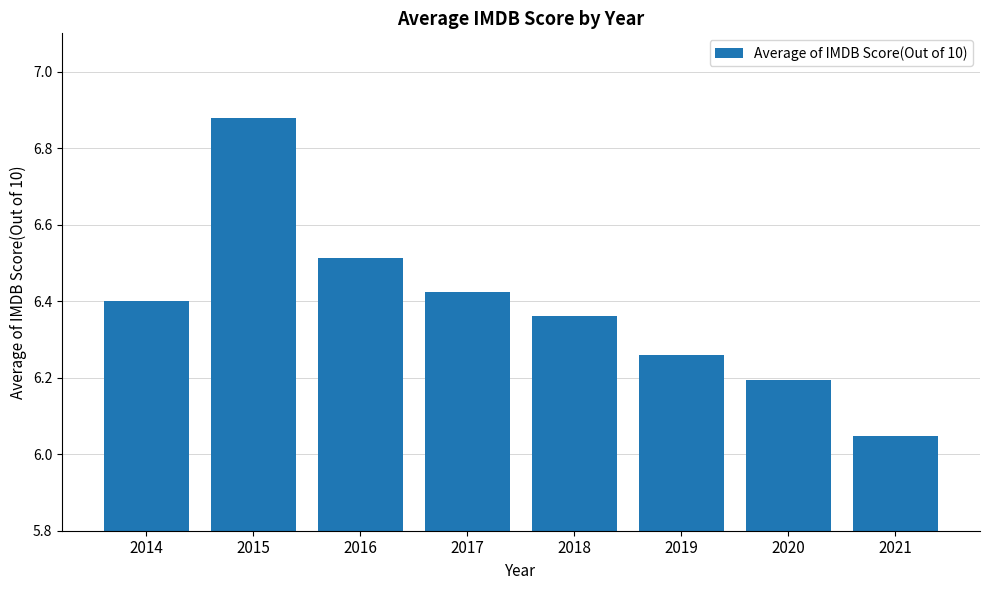

What is the approximate value at 2020?

6.2